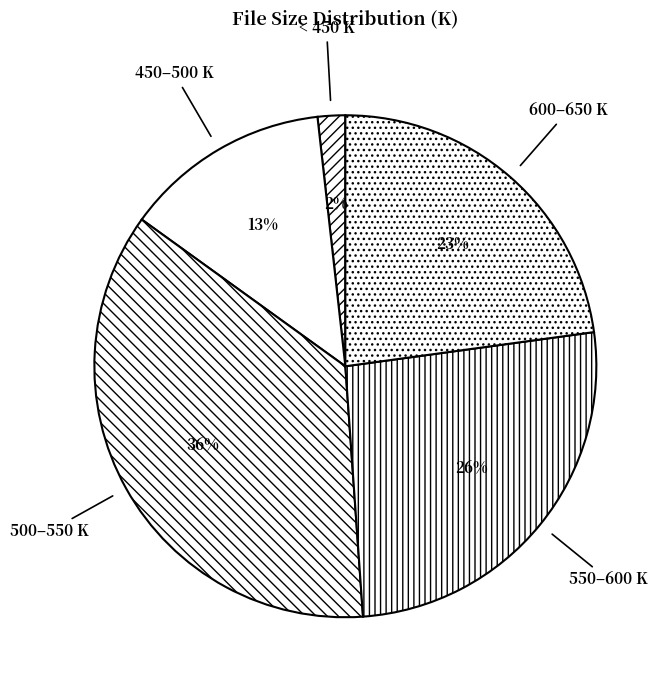

What is the ratio of the value at 550–600 K to the value at 600–650 K?

1.1